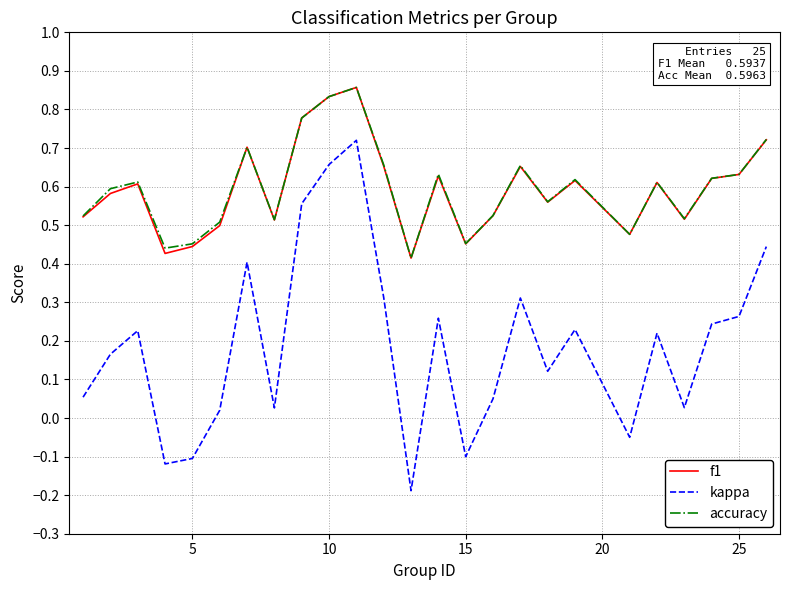

In accuracy, how many points are lower than both neighbors (excluding endpoints)?

7